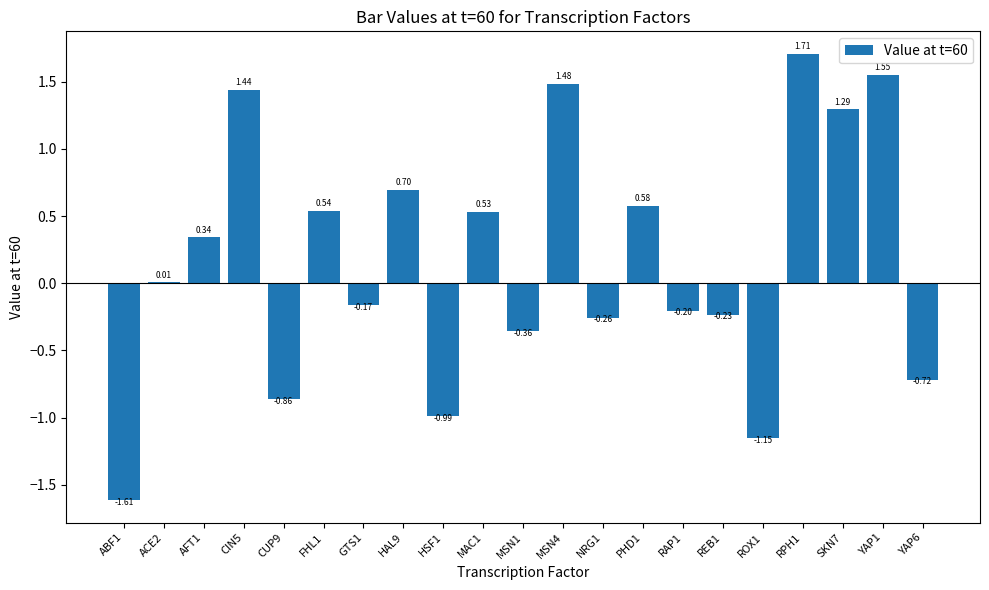

What is the sum of all values?

3.6